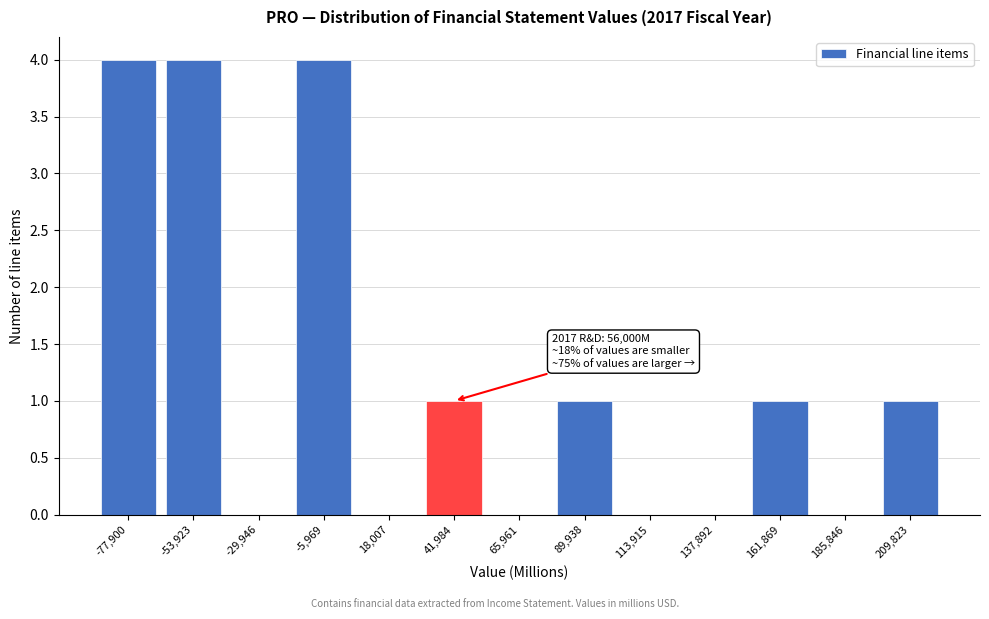

Reading right to left, list all the values displayed in this chart.

209,823=1	185,846=0	161,869=1	137,892=0	113,915=0	89,938=1	65,961=0	41,984=1	18,007=0	-5,969=4	-29,946=0	-53,923=4	-77,900=4